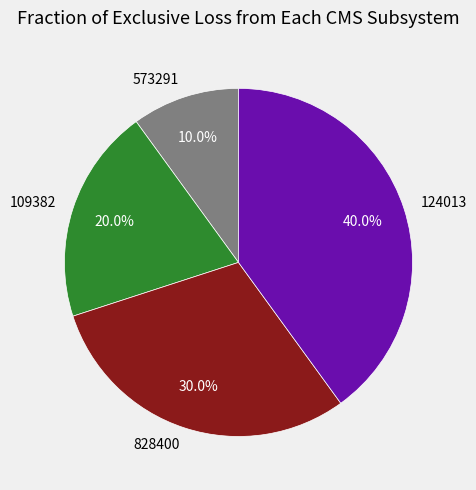

Which category has the biggest portion of the pie?

124013